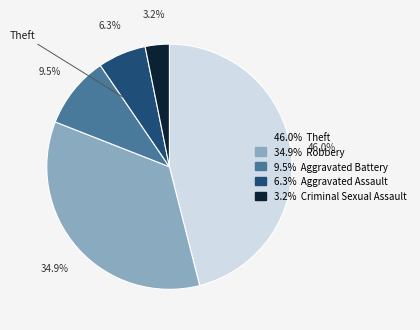

Does any single category account for the majority?

No